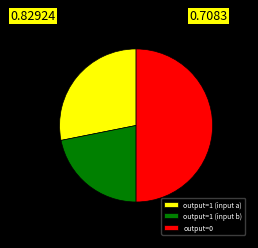

Which has a higher value, output=1 (input a) or output=1 (input b)?

output=1 (input a)